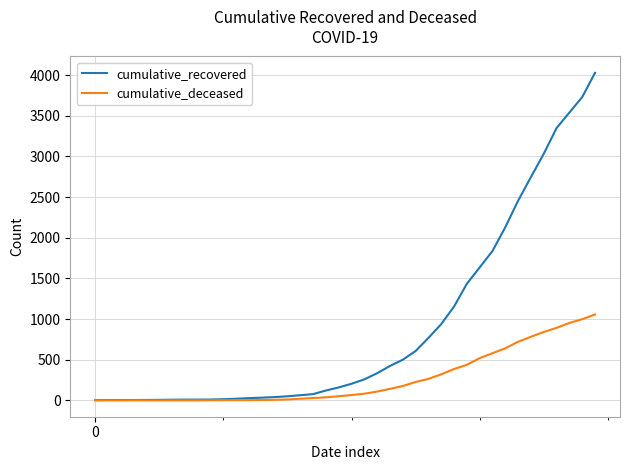

What are all the series names shown in the legend?

cumulative_recovered, cumulative_deceased